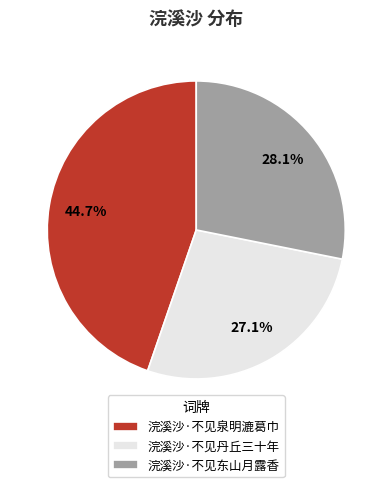

How many slices are in this pie chart?

3